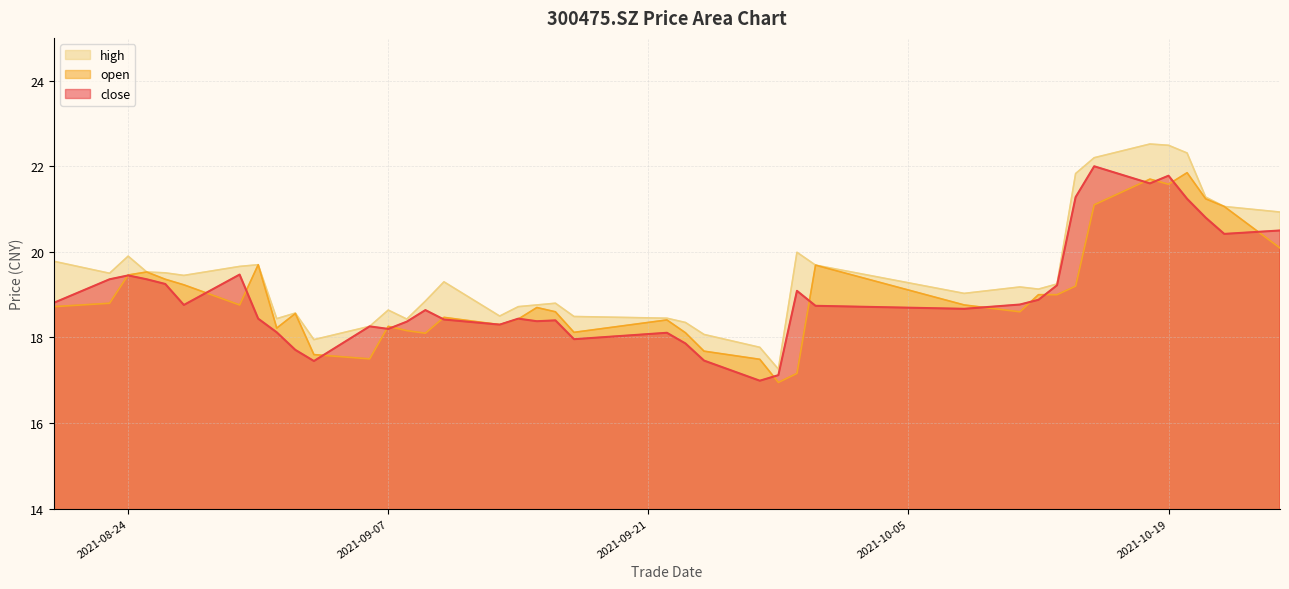

How many data points in open are above 18?

34